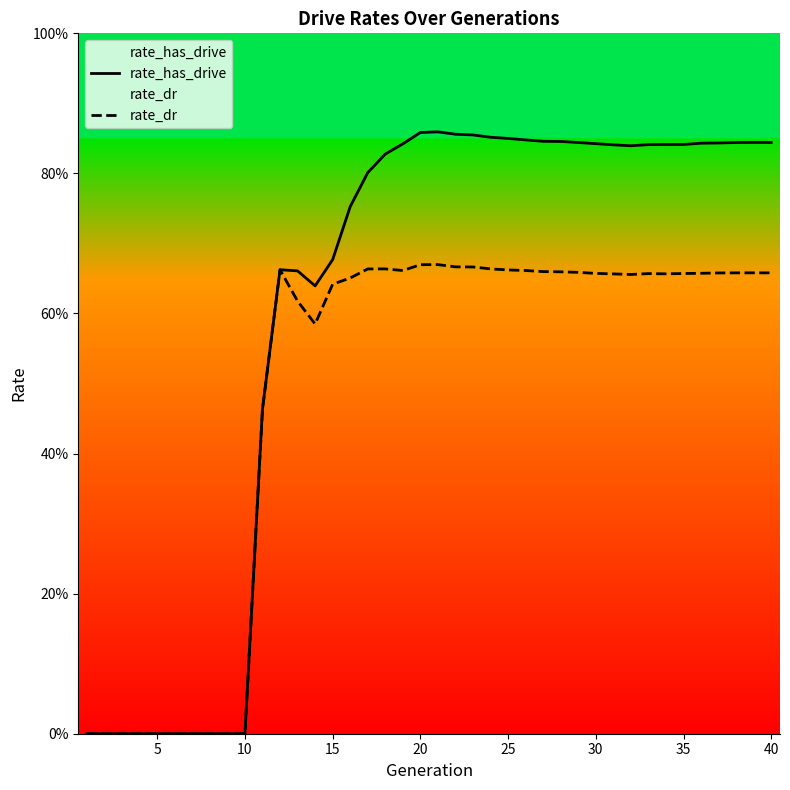

Which series has the largest total across all categories?

rate_has_drive